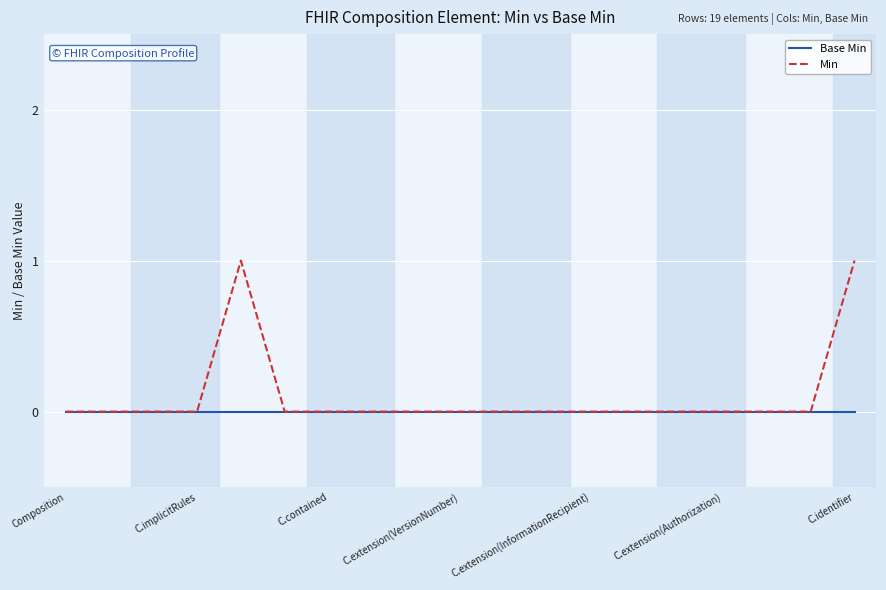

Count the number of categories in the chart.

19